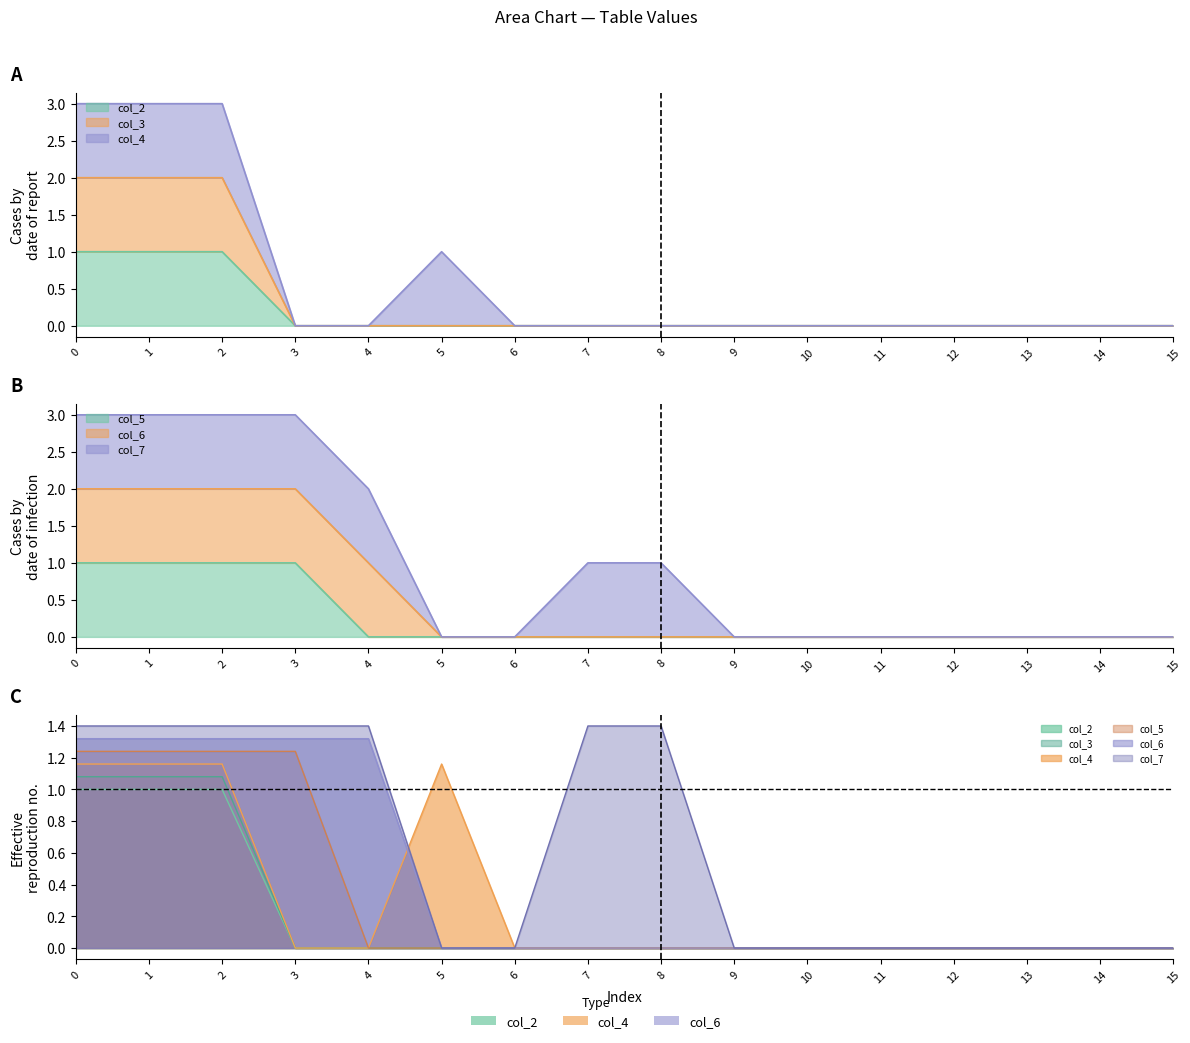

True or false: col_5 and col_2 cross at least once.

False